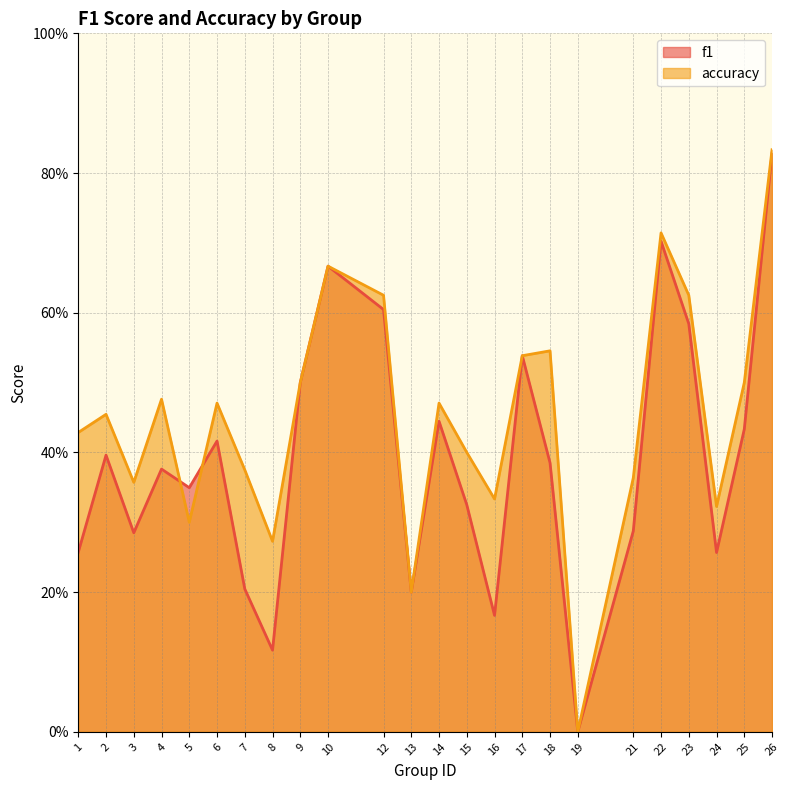

Reading left to right, list all the values displayed in this chart.

f1: 0.3	0.4	0.3	0.4	0.3	0.4	0.2	0.1	0.5	0.7	0.6	0.2	0.4	0.3	0.2	0.5	0.4	0.0	0.3	0.7	0.6	0.3	0.4	0.8
accuracy: 0.4	0.5	0.4	0.5	0.3	0.5	0.4	0.3	0.5	0.7	0.6	0.2	0.5	0.4	0.3	0.5	0.5	0.0	0.4	0.7	0.6	0.3	0.5	0.8